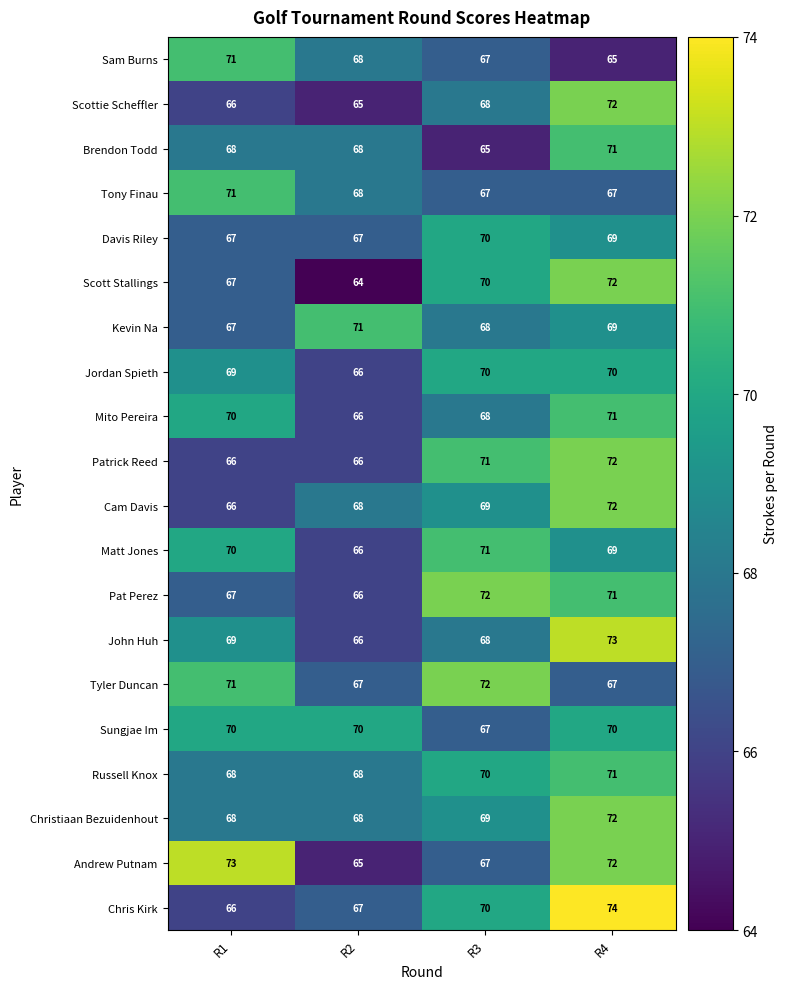

At how many categories does at least one series exceed 66?

4